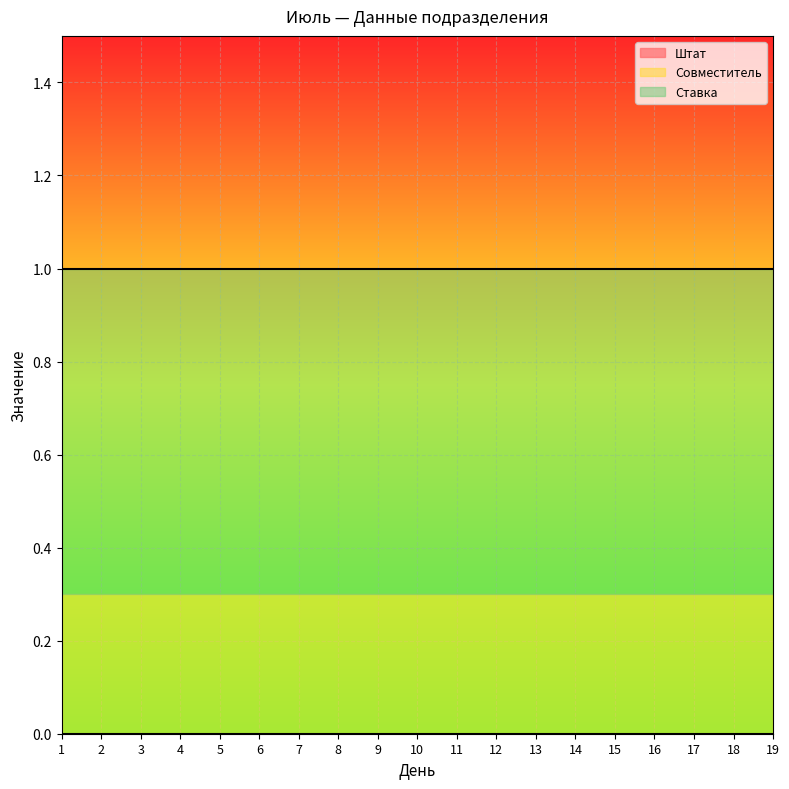

True or false: Ставка and Совместитель intersect in this chart.

False